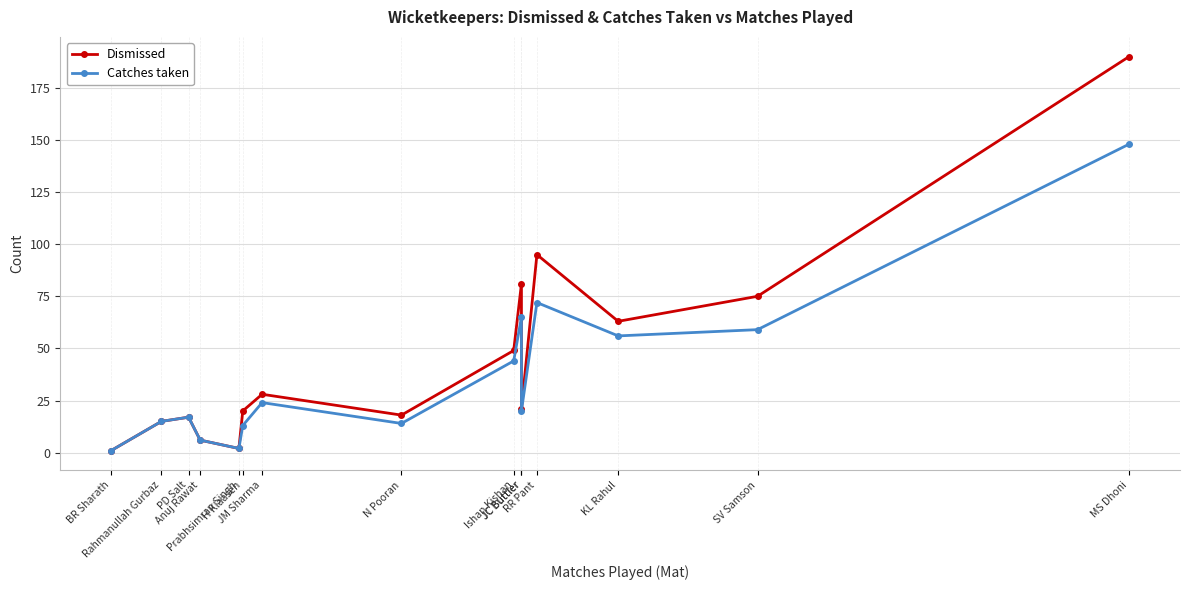

Between JM Sharma and Anuj Rawat, which is larger?

JM Sharma